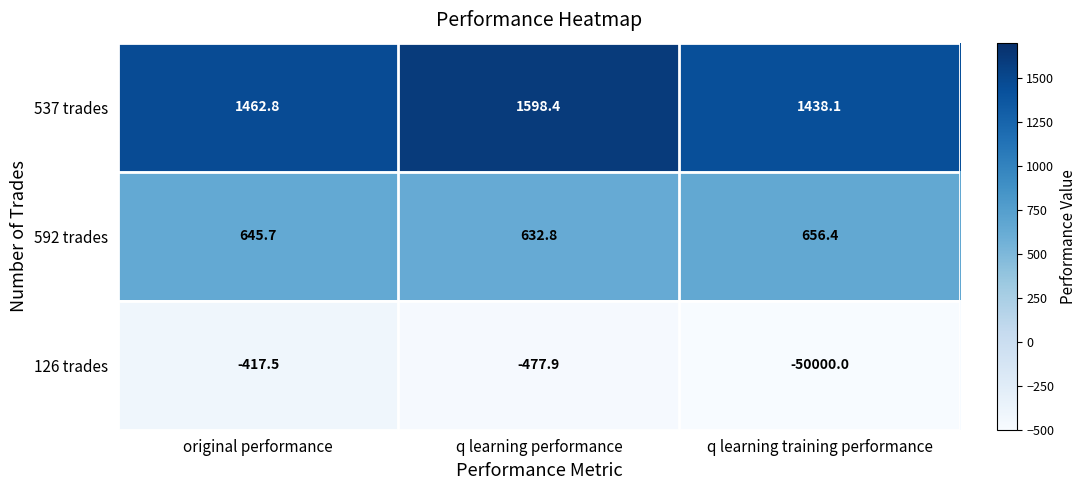

At q learning performance, list the series in order from smallest to largest.

126 trades, 592 trades, 537 trades